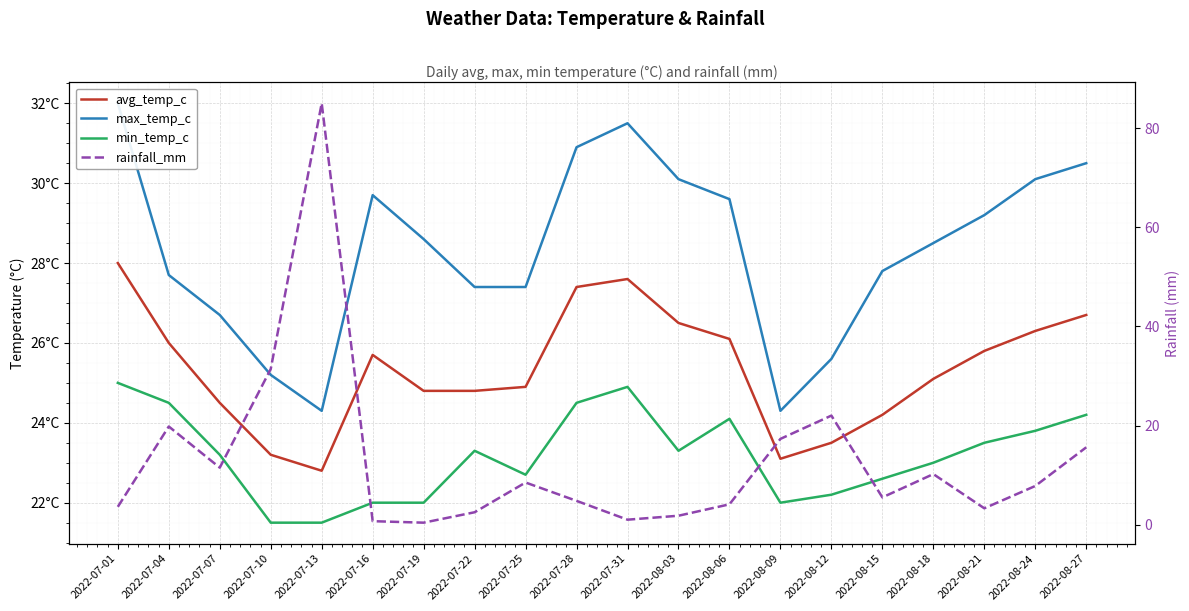

At how many categories does at least one series exceed 3?

20